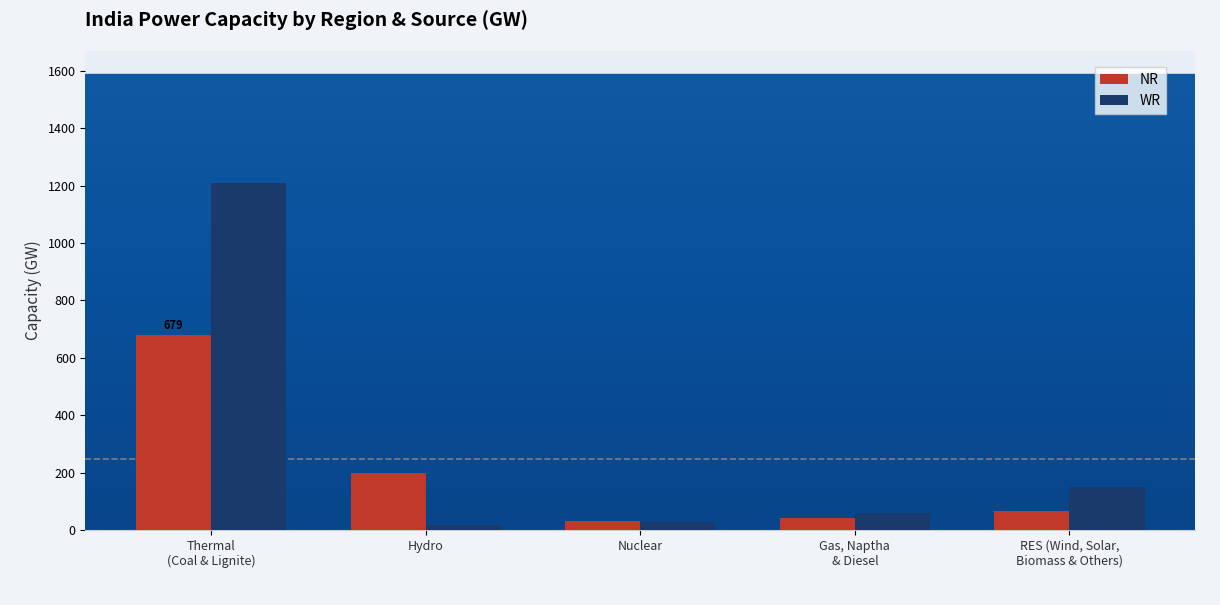

What is the label of the 1st bar from the right?

RES (Wind, Solar,
Biomass & Others)